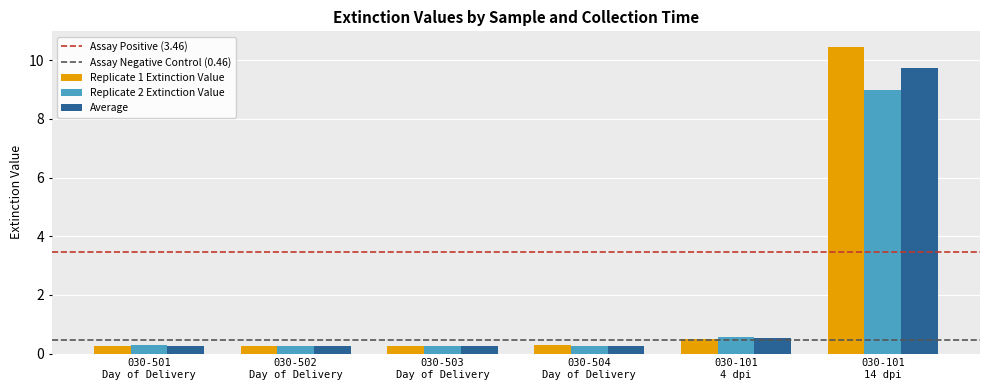

At which label is Replicate 1 Extinction Value closest to 5?

030-101
4 dpi